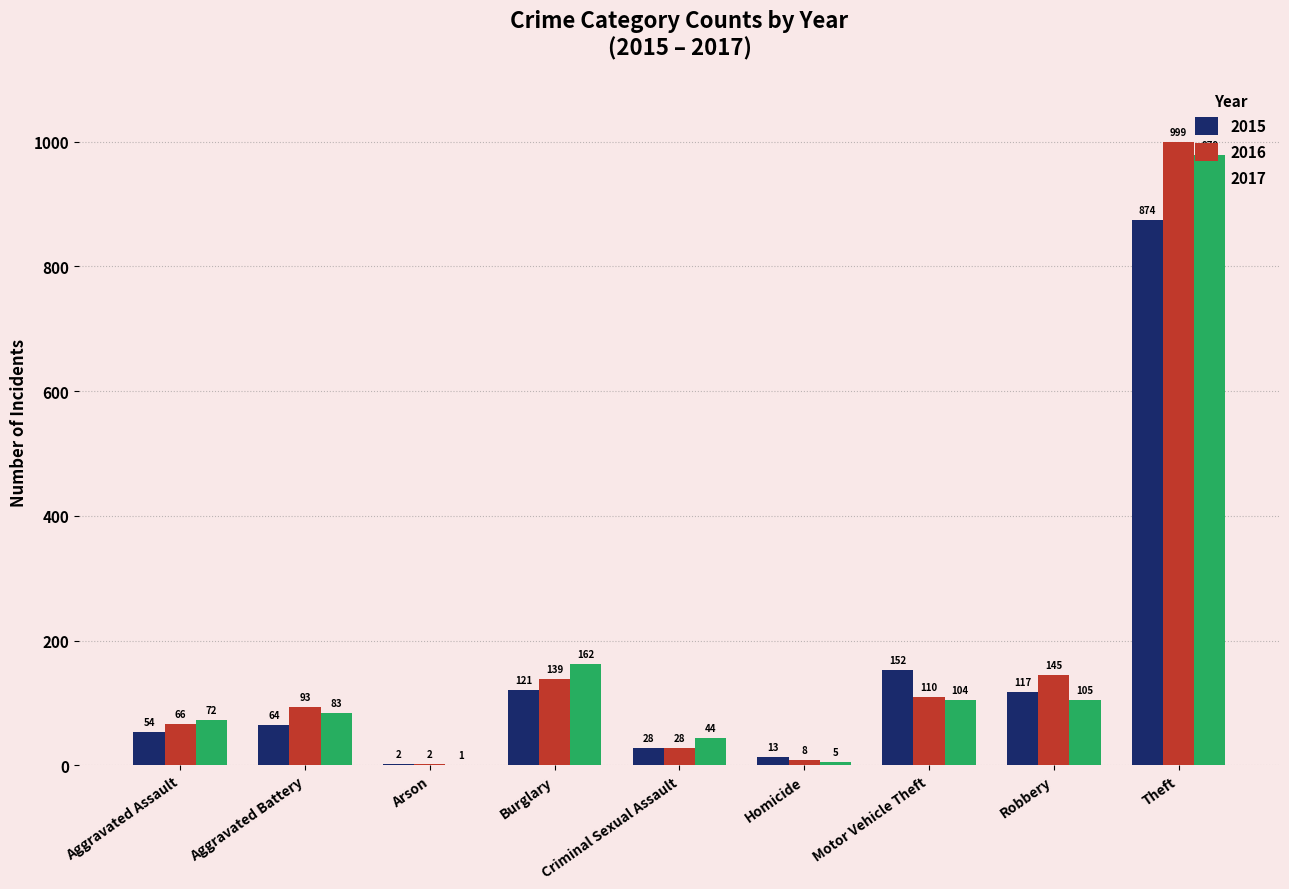

Reading right to left, transcribe all the data shown in this chart.

2015: Theft=874	Robbery=117	Motor Vehicle Theft=152	Homicide=13	Criminal Sexual Assault=28	Burglary=121	Arson=2	Aggravated Battery=64	Aggravated Assault=54
2016: Theft=999	Robbery=145	Motor Vehicle Theft=110	Homicide=8	Criminal Sexual Assault=28	Burglary=139	Arson=2	Aggravated Battery=93	Aggravated Assault=66
2017: Theft=979	Robbery=105	Motor Vehicle Theft=104	Homicide=5	Criminal Sexual Assault=44	Burglary=162	Arson=1	Aggravated Battery=83	Aggravated Assault=72